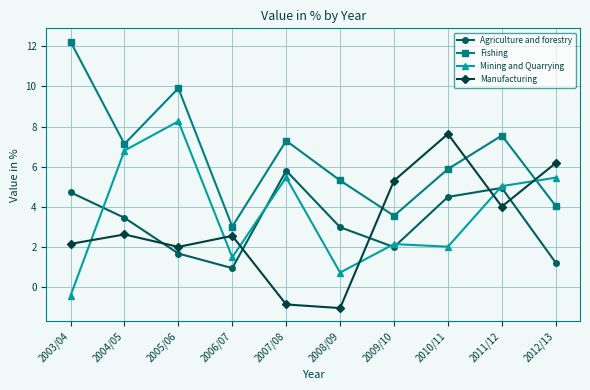

How many values in the Fishing series exceed 7?

5